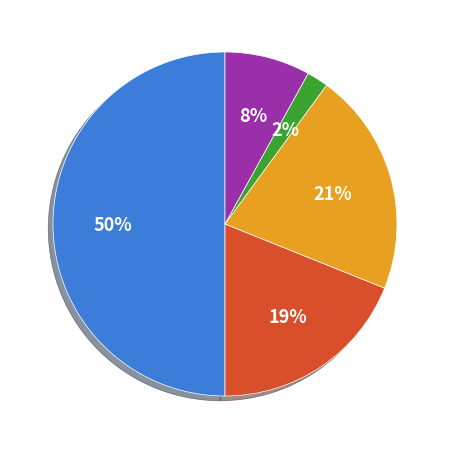

To the nearest percent, what is the difference between the largest and smallest slice percentages?

48%